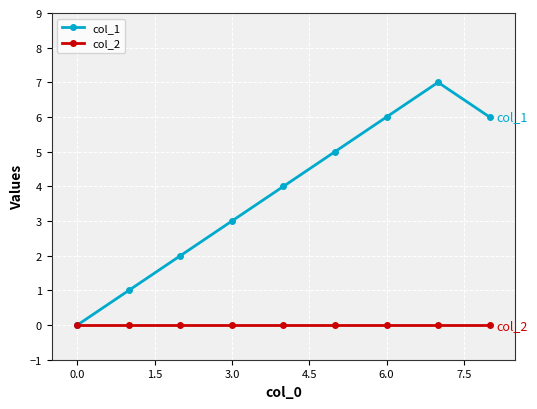

Reading right to left, list all the values displayed in this chart.

col_1: 6	7	6	5	4	3	2	1	0
col_2: 0	0	0	0	0	0	0	0	0